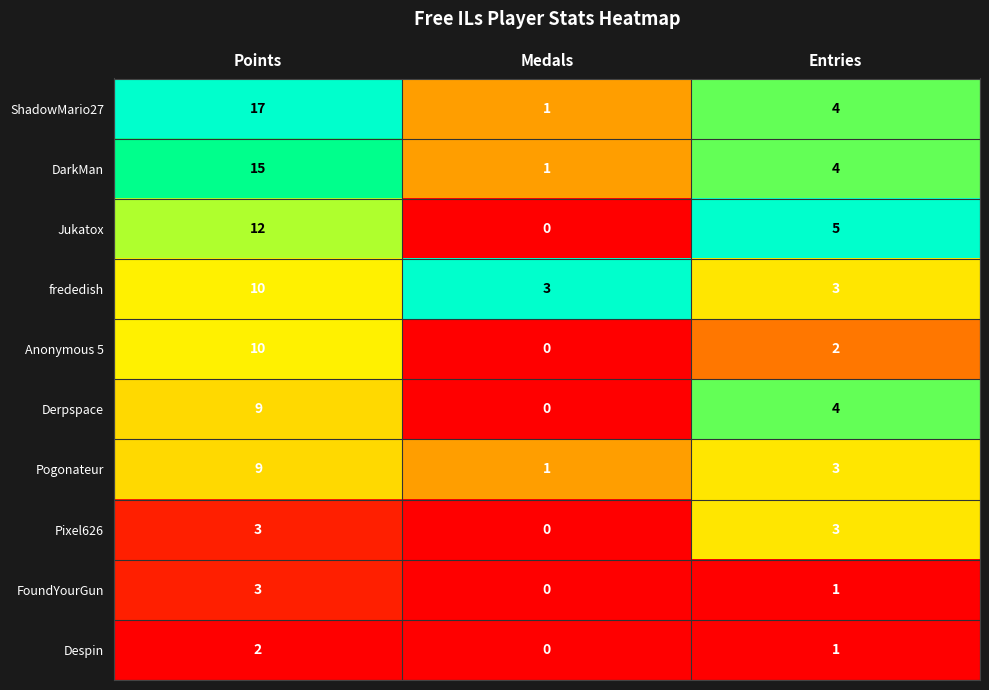

What is the difference between the maximum and minimum values in the ShadowMario27 series?

16